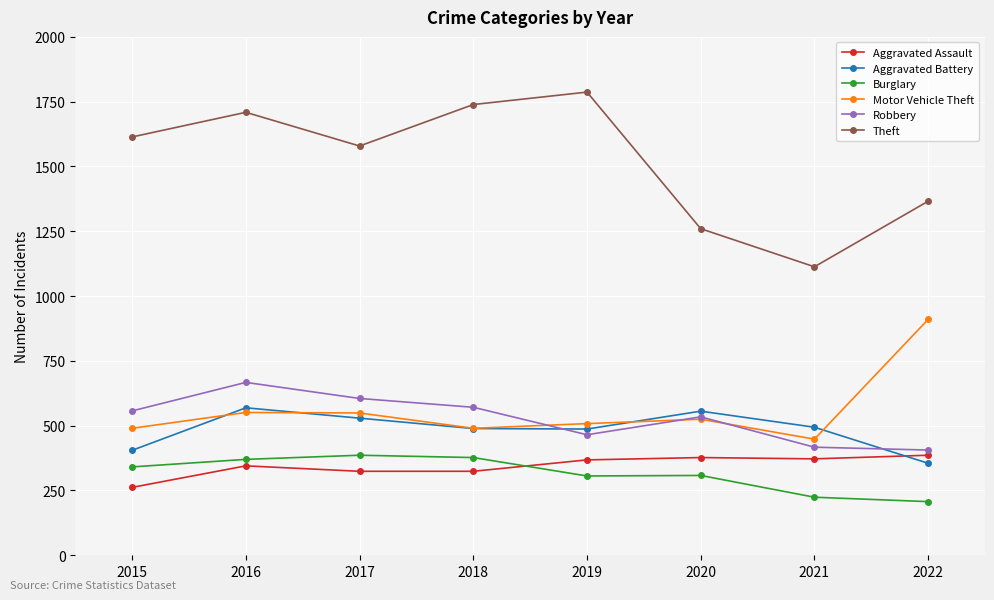

The value of Motor Vehicle Theft at 2022 is 910. True or false?

True